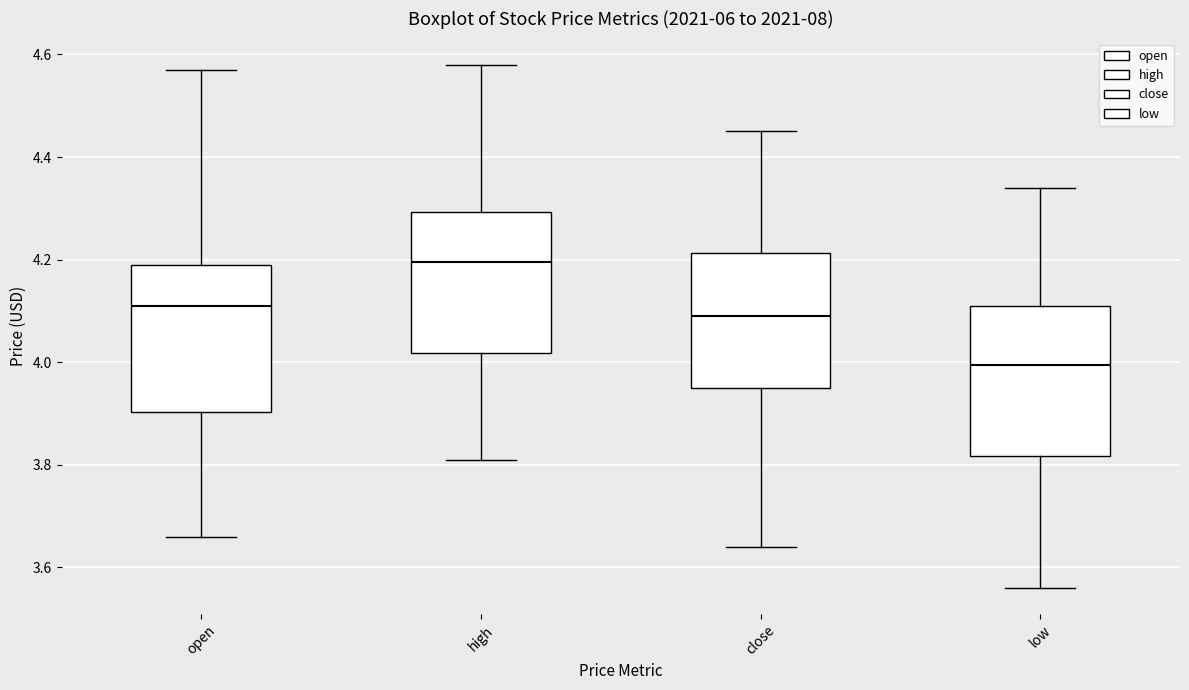

Reading left to right, transcribe this box plot: for each box, give where its median line is, the range the box spans, and where its two whiskers end, as read against the y-axis. The values are not printed on the chart, so give them approximately, as read against the axis.

open: median 4.12, box 3.90 to 4.20, whiskers 3.66 to 4.58
high: median 4.20, box 4.02 to 4.30, whiskers 3.82 to 4.58
close: median 4.10, box 3.96 to 4.22, whiskers 3.64 to 4.46
low: median 4.00, box 3.82 to 4.12, whiskers 3.56 to 4.34